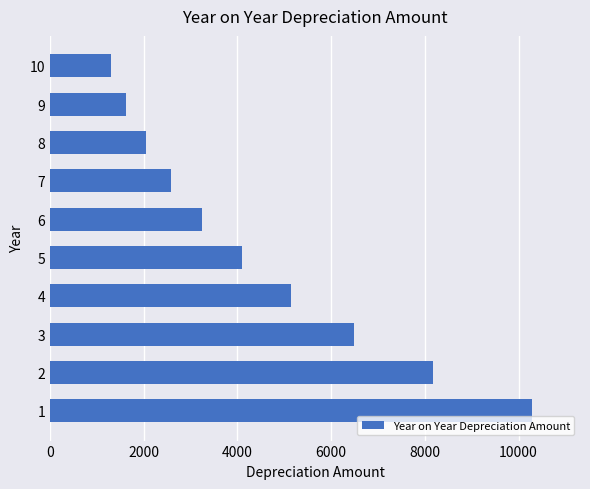

How many data points are above 4093?

5